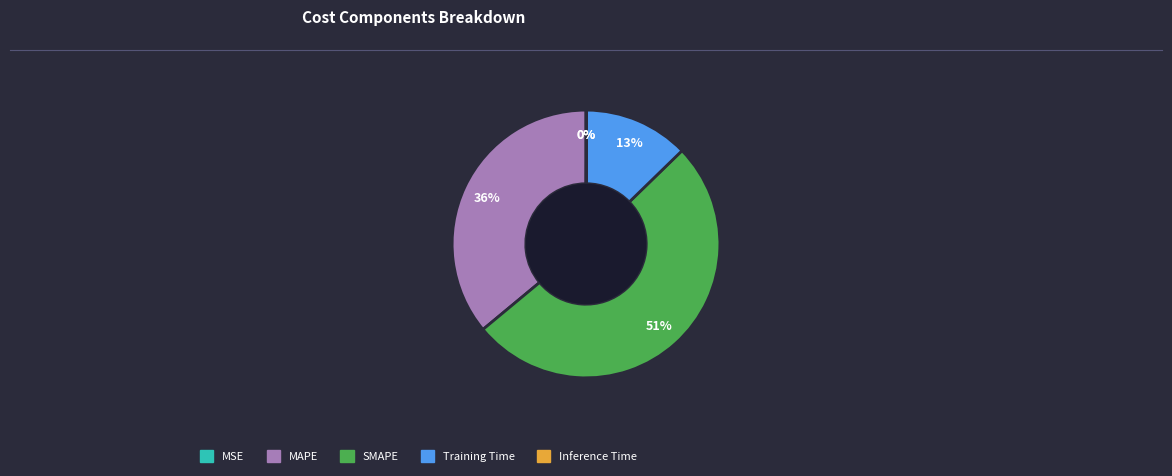

The SMAPE slice represents 51% of the pie. True or false?

True